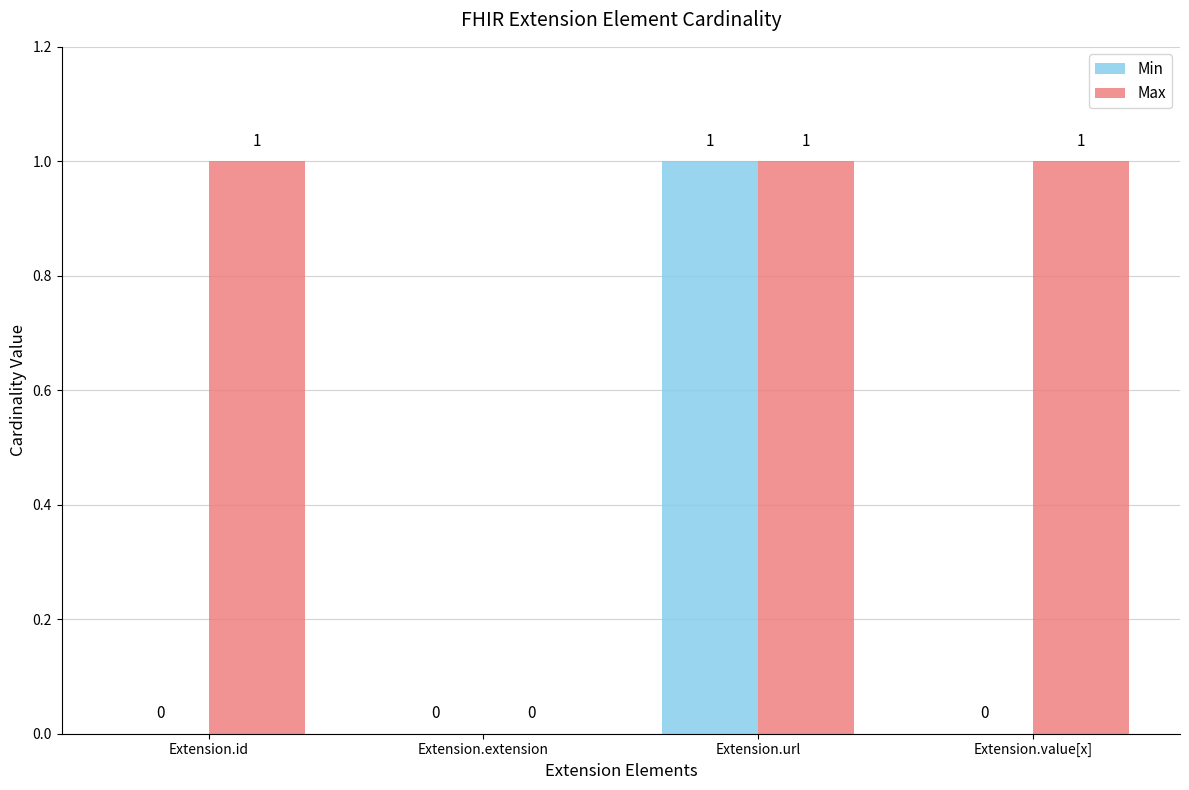

The value of Max at Extension.id is 1. True or false?

True